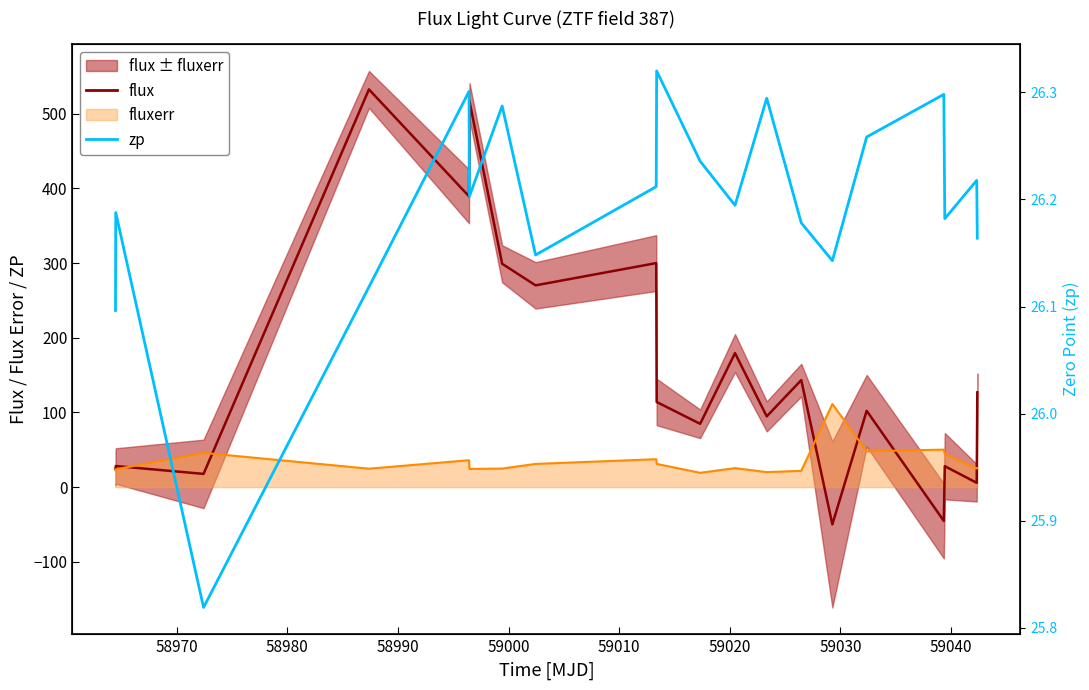

How many lines are shown in the chart?

2